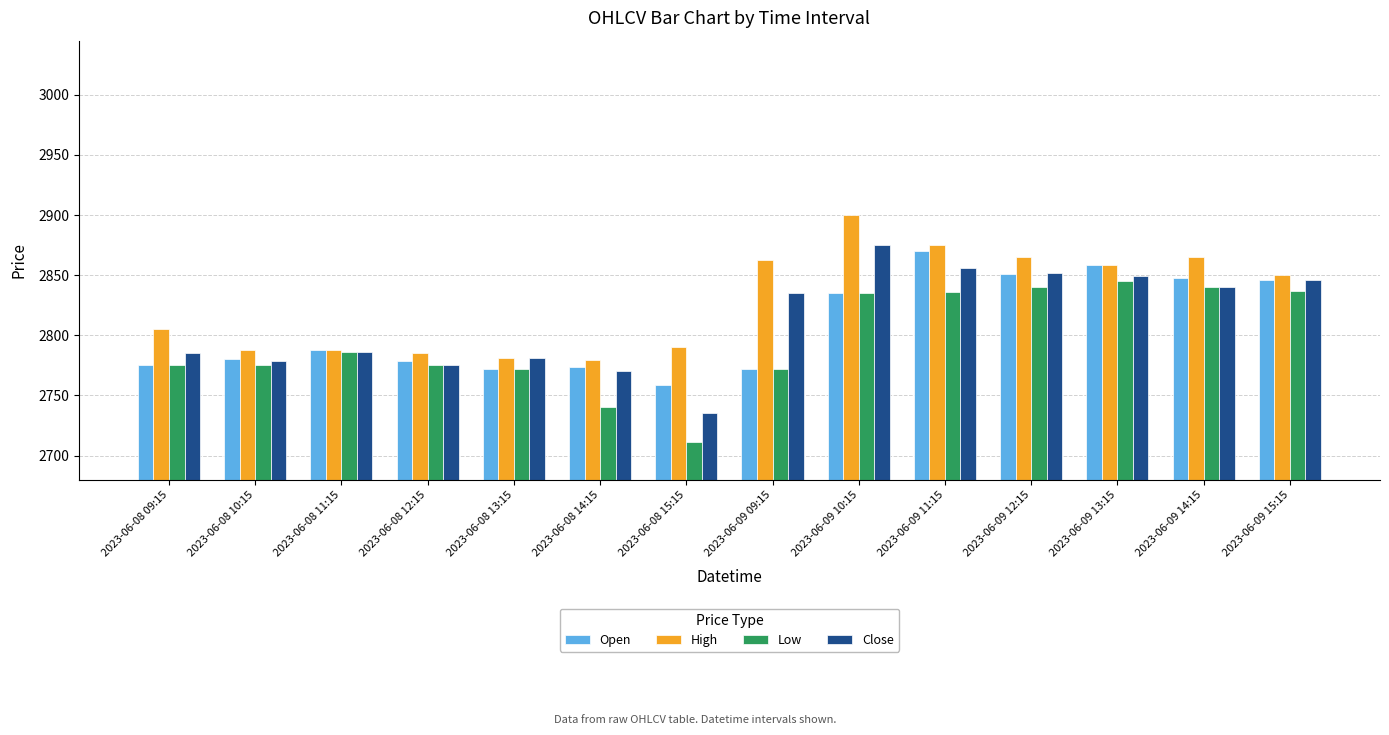

What is the sum of the Close values at 2023-06-09 12:15 and 2023-06-08 13:15?

5632.6